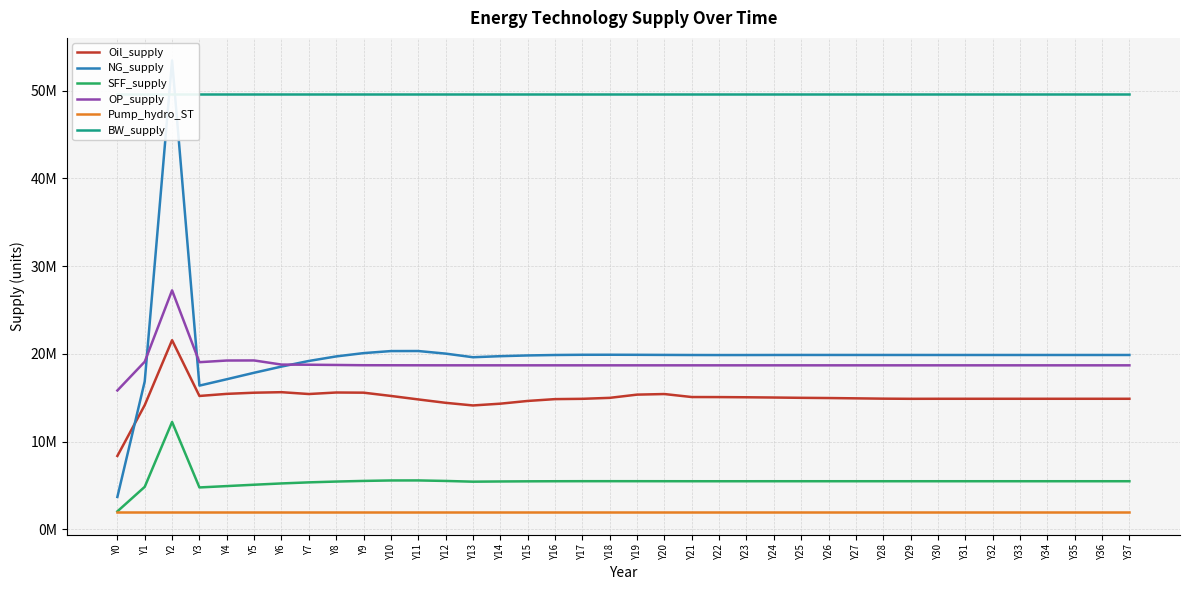

At which category is the sum across all series the highest?

Y2